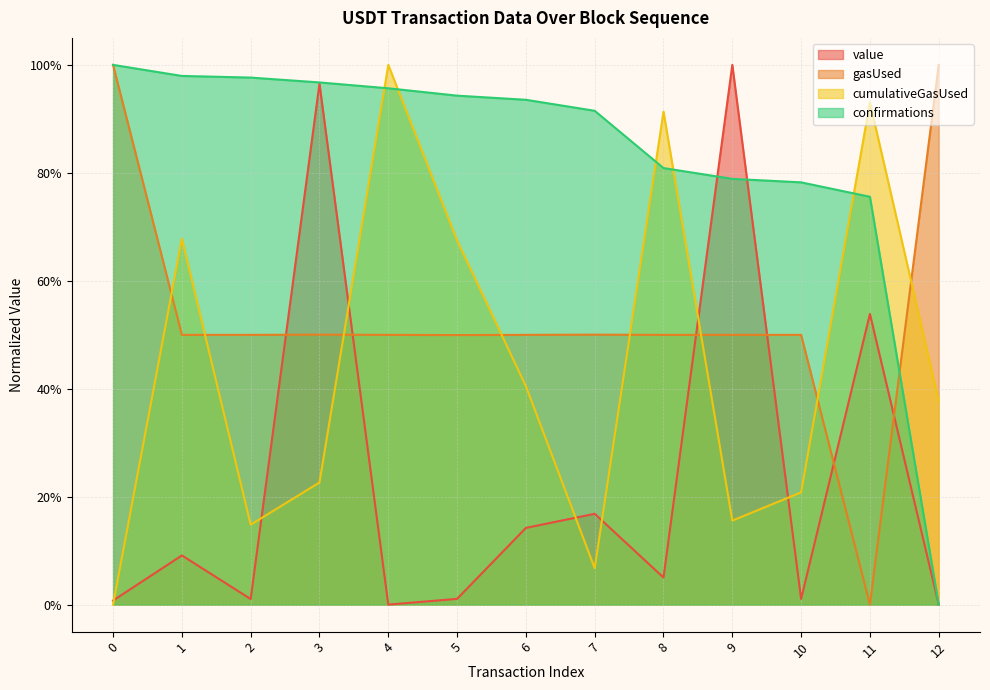

What is the value of the confirmations point at the 11th from the left?

0.8